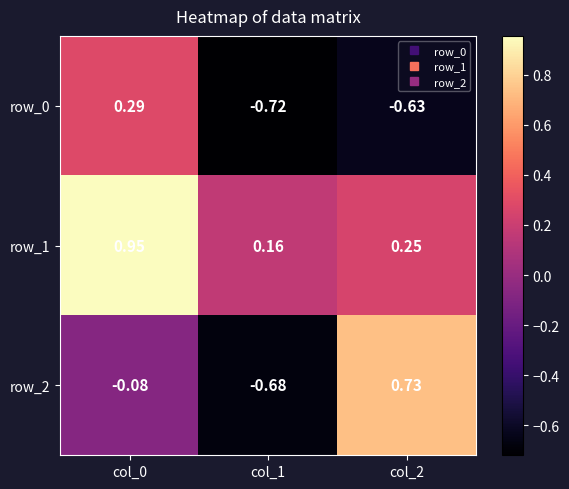

Rank the series by their average value, from highest to lowest.

row_1, row_2, row_0